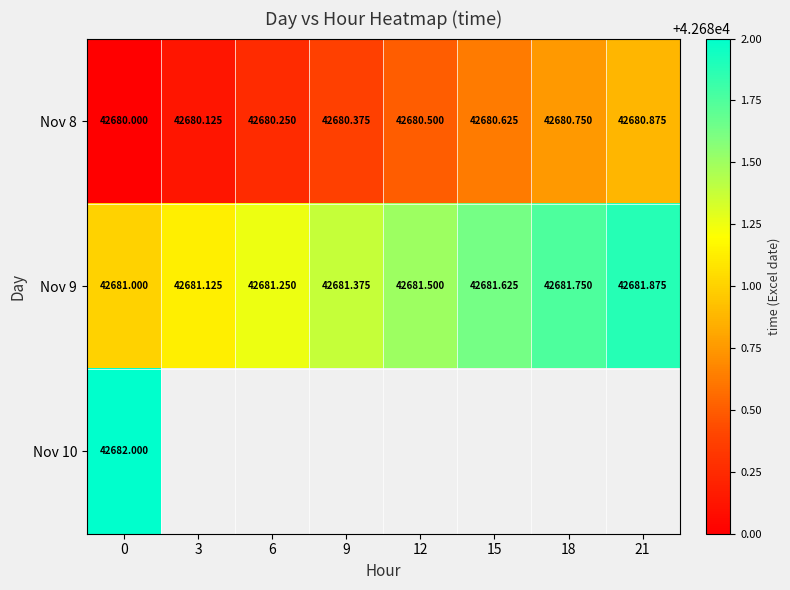

What is the minimum value shown in the chart?

42680.0